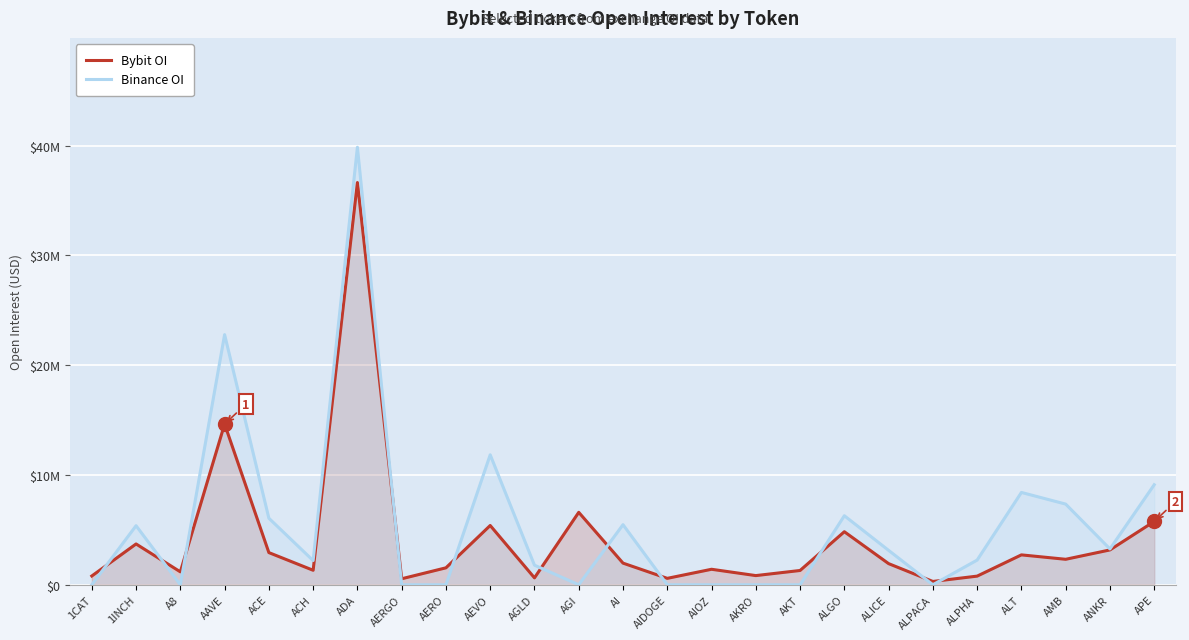

Is the value of Bybit OI at ALPACA greater than the value of Binance OI at ALPHA?

No